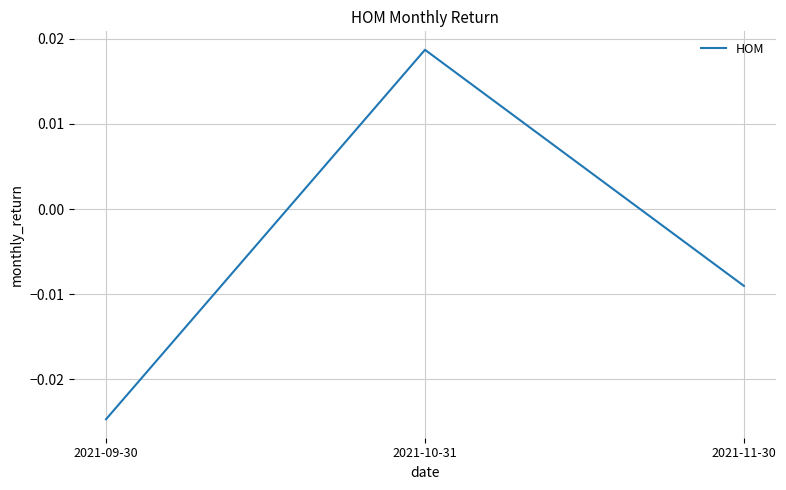

At which label is the value closest to 0?

2021-11-30